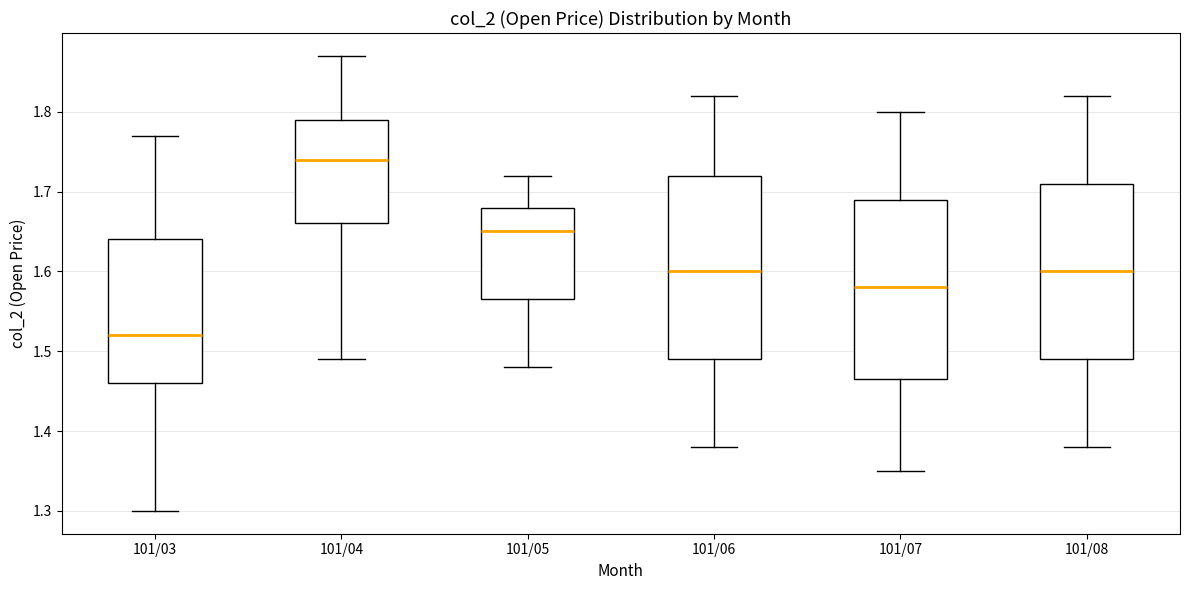

Reading left to right, read every box against the y-axis: the position of its median line, the range the box covers, and the ends of its whiskers. The values are not printed on the chart, so give them approximately, as read against the axis.

101/03: median 1.52, box 1.46 to 1.64, whiskers 1.30 to 1.77
101/04: median 1.74, box 1.66 to 1.79, whiskers 1.49 to 1.87
101/05: median 1.65, box 1.57 to 1.68, whiskers 1.48 to 1.72
101/06: median 1.60, box 1.49 to 1.72, whiskers 1.38 to 1.82
101/07: median 1.58, box 1.47 to 1.69, whiskers 1.35 to 1.80
101/08: median 1.60, box 1.49 to 1.71, whiskers 1.38 to 1.82